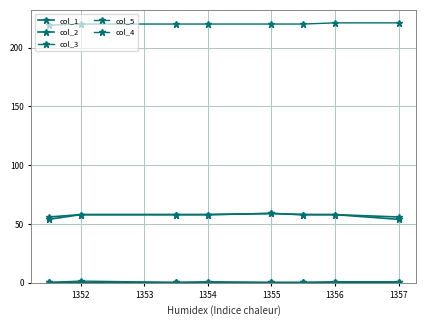

How many series are shown in this chart?

5